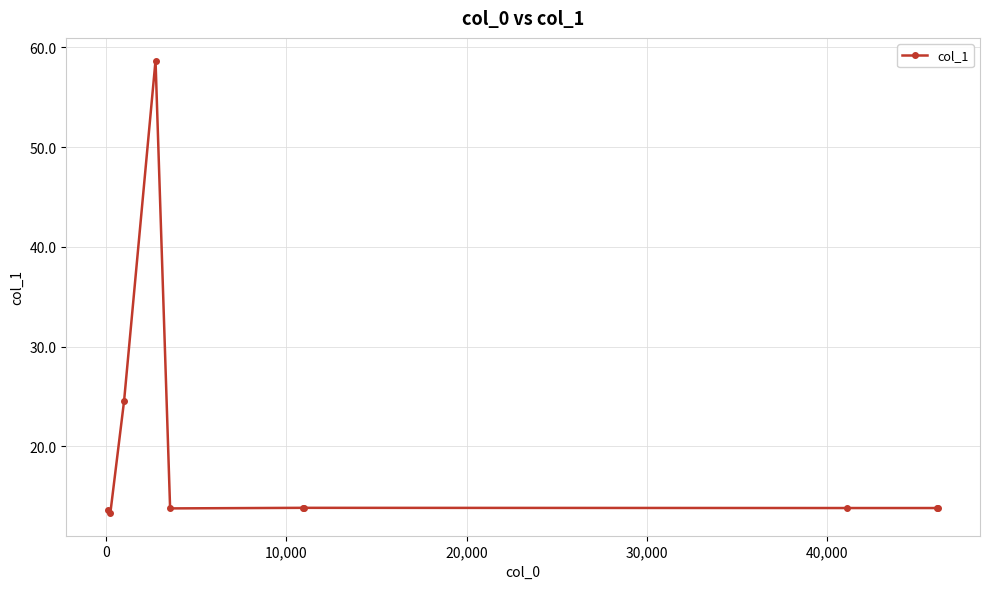

What is the minimum value shown in the chart?

13.3